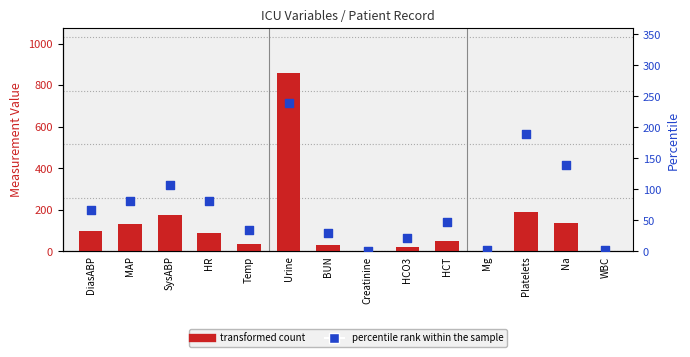

What is the total value across all series at Mg?

3.2